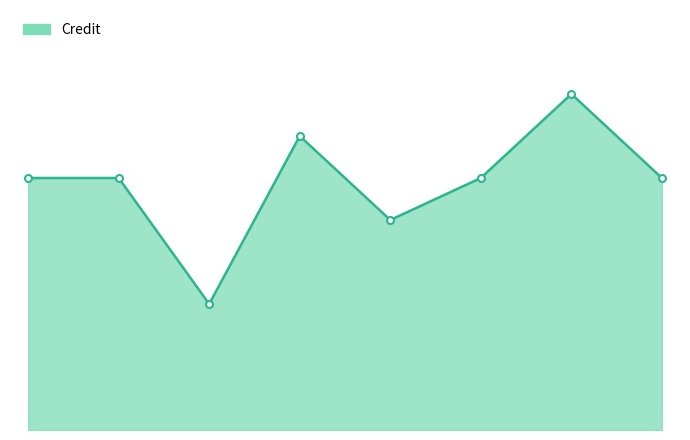

Reading right to left, extract all data points from this chart.

8=6	7=8	6=6	5=5	4=7	3=3	2=6	1=6